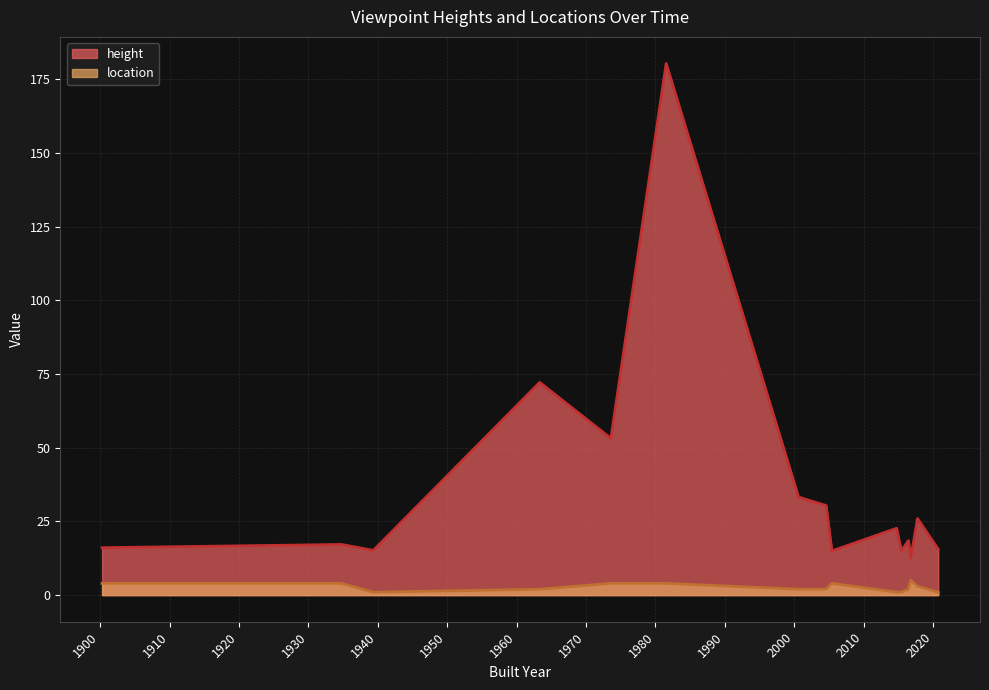

Count the number of categories in the chart.

15